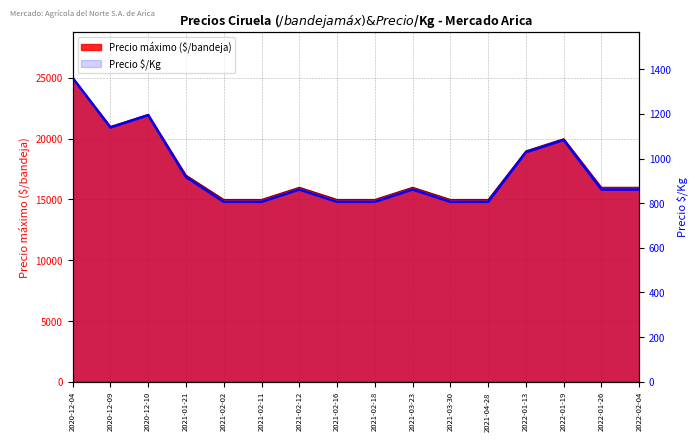

Where is the first local maximum?

2020-12-10